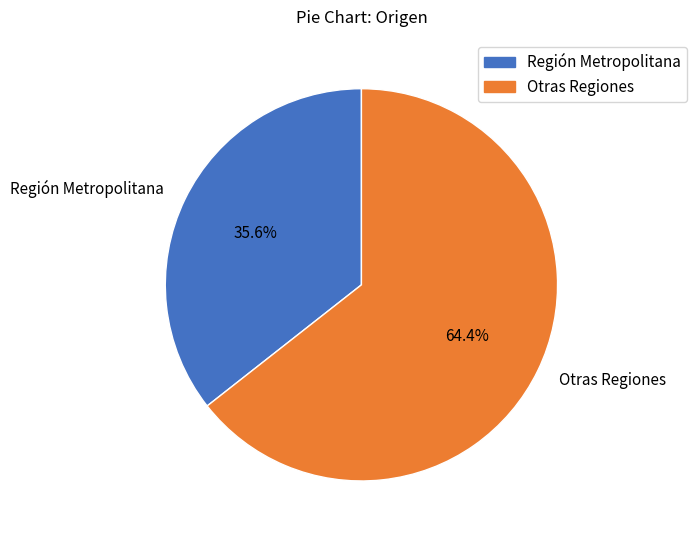

Does Región Metropolitana account for over 50% of the chart?

No